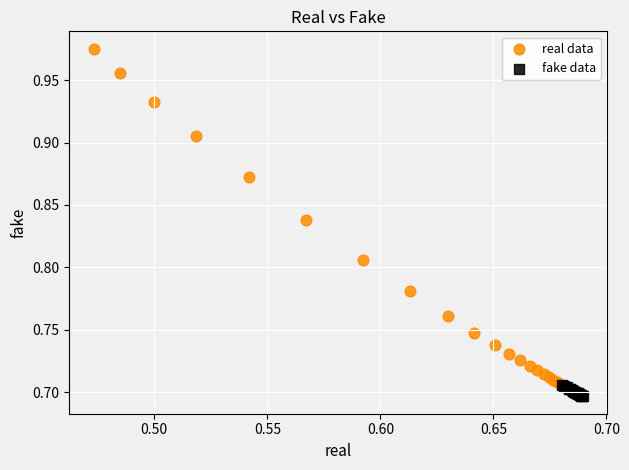

Which series contains the lowest Y value?

fake data